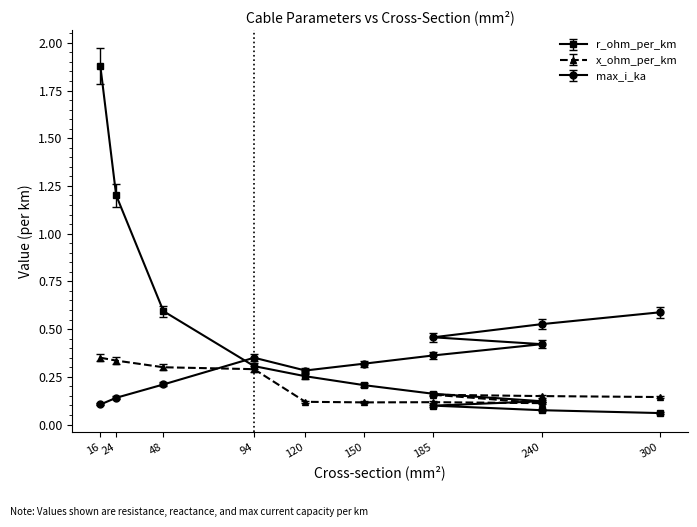

What is the difference between the second highest and minimum values in the x_ohm_per_km series?

0.2